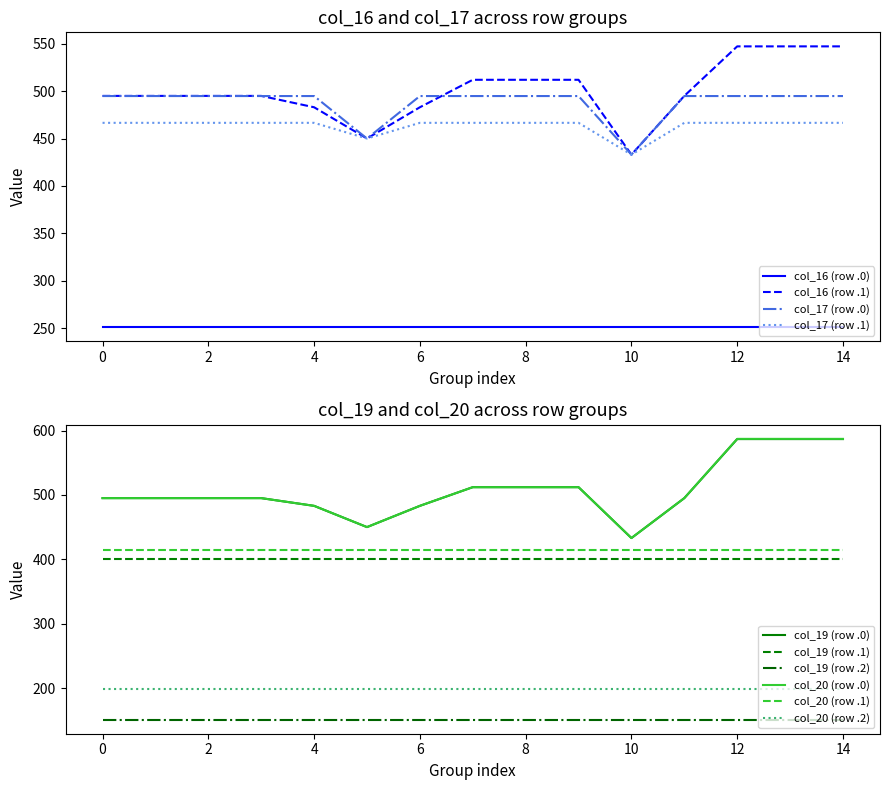

At which label does col_19 reach its peak?

7.0